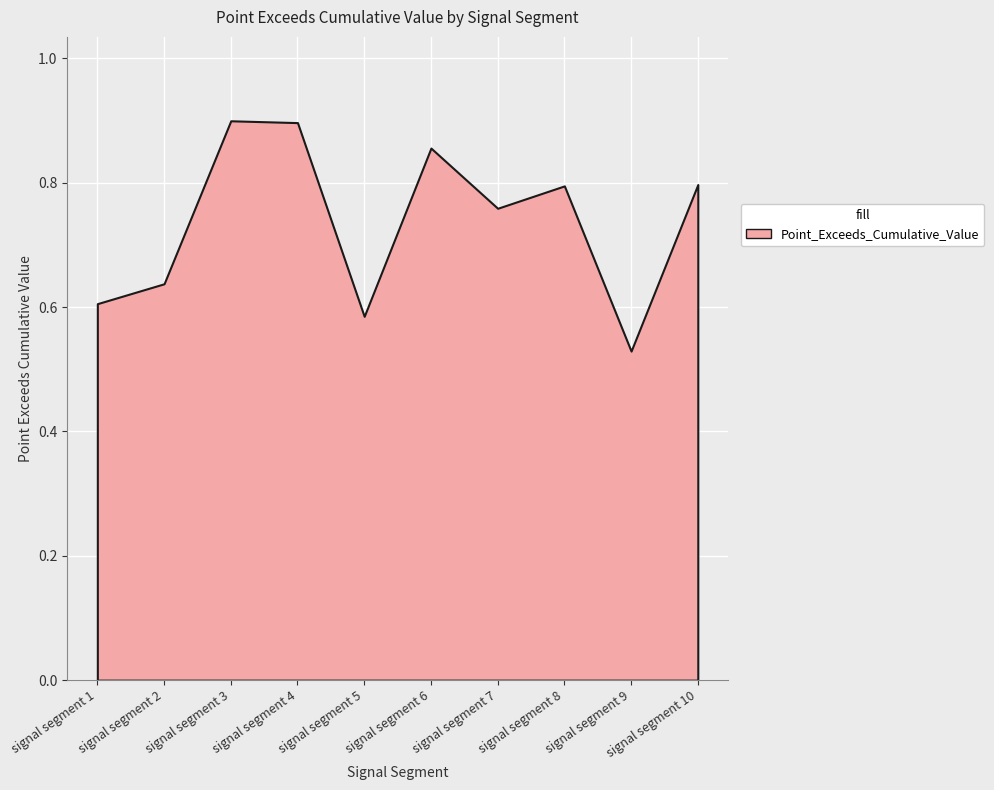

The chart shows a value of 0.8 at signal segment 7. True or false?

True